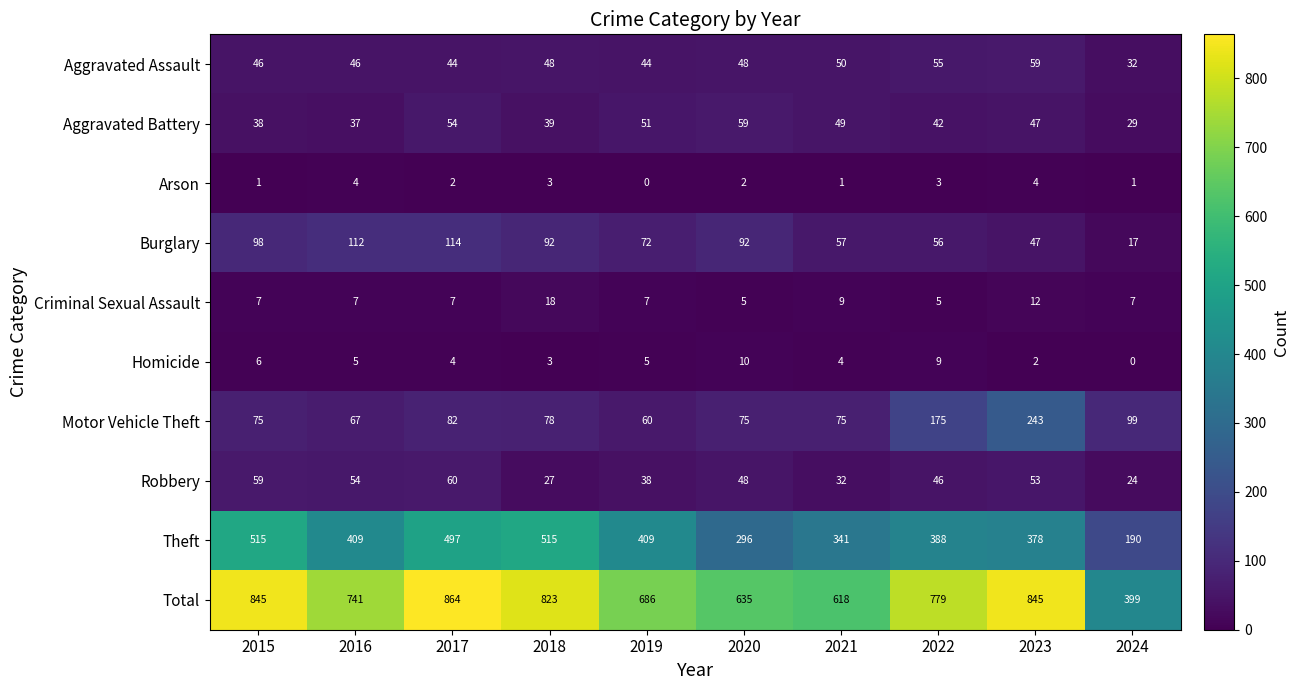

True or false: Aggravated Battery has a value of 49 at 2024.

False